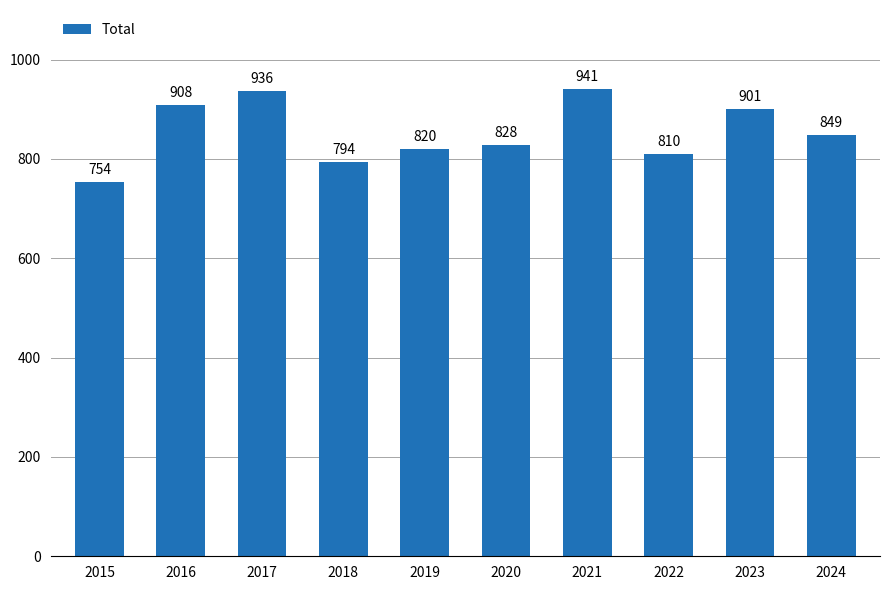

Does the chart contain any negative values?

No